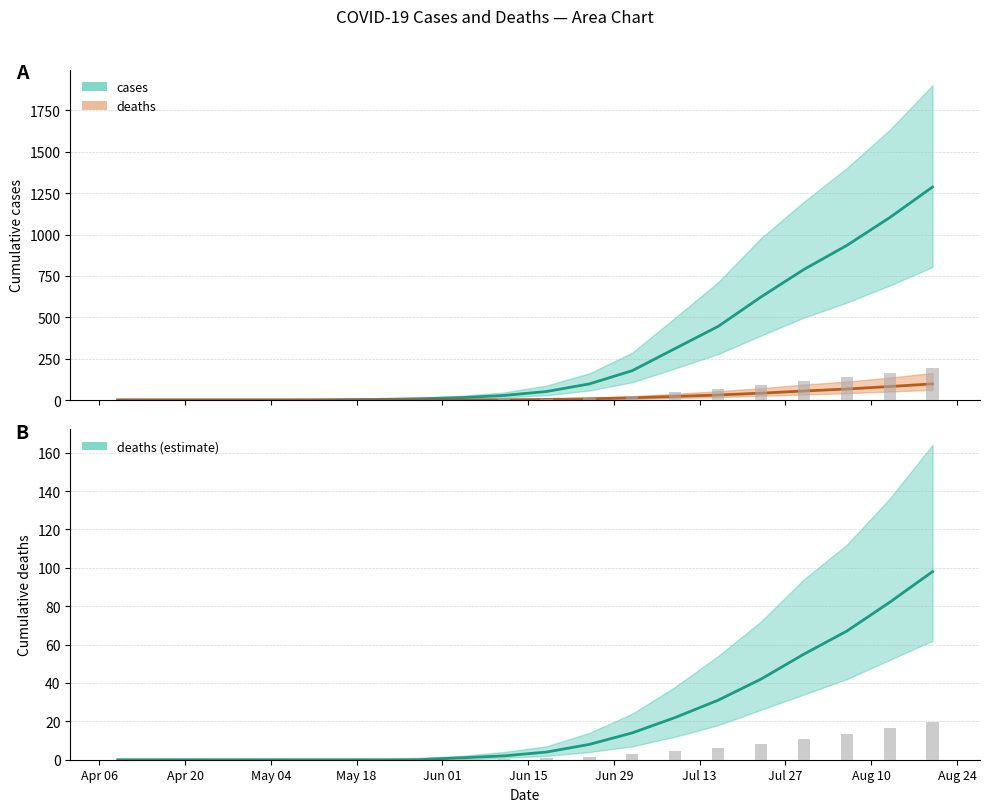

What is the highest value of the deaths series?

98